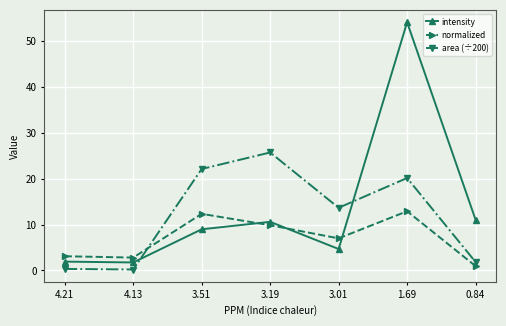

At 3.01, list the series in order from largest to smallest.

area (÷200), normalized, intensity